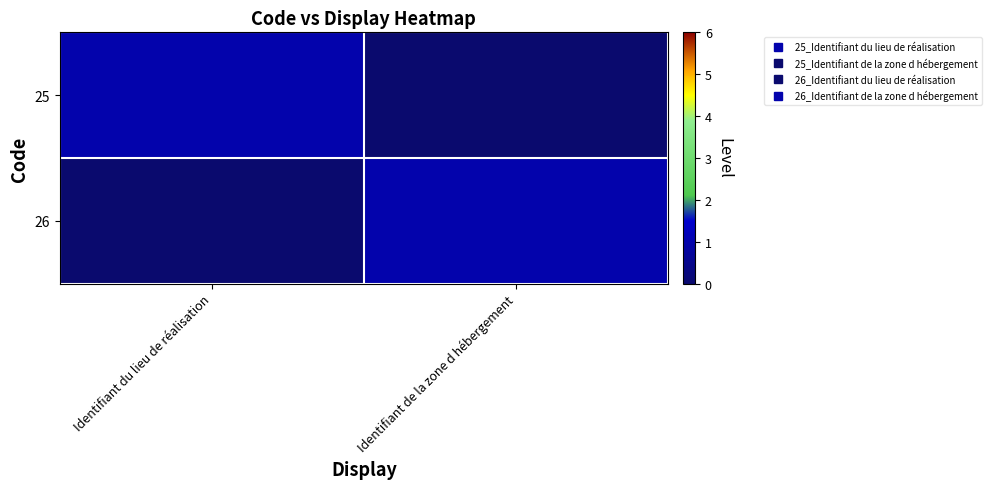

Which has a higher value, Identifiant du lieu de réalisation or Identifiant de la zone d hébergement?

Identifiant du lieu de réalisation